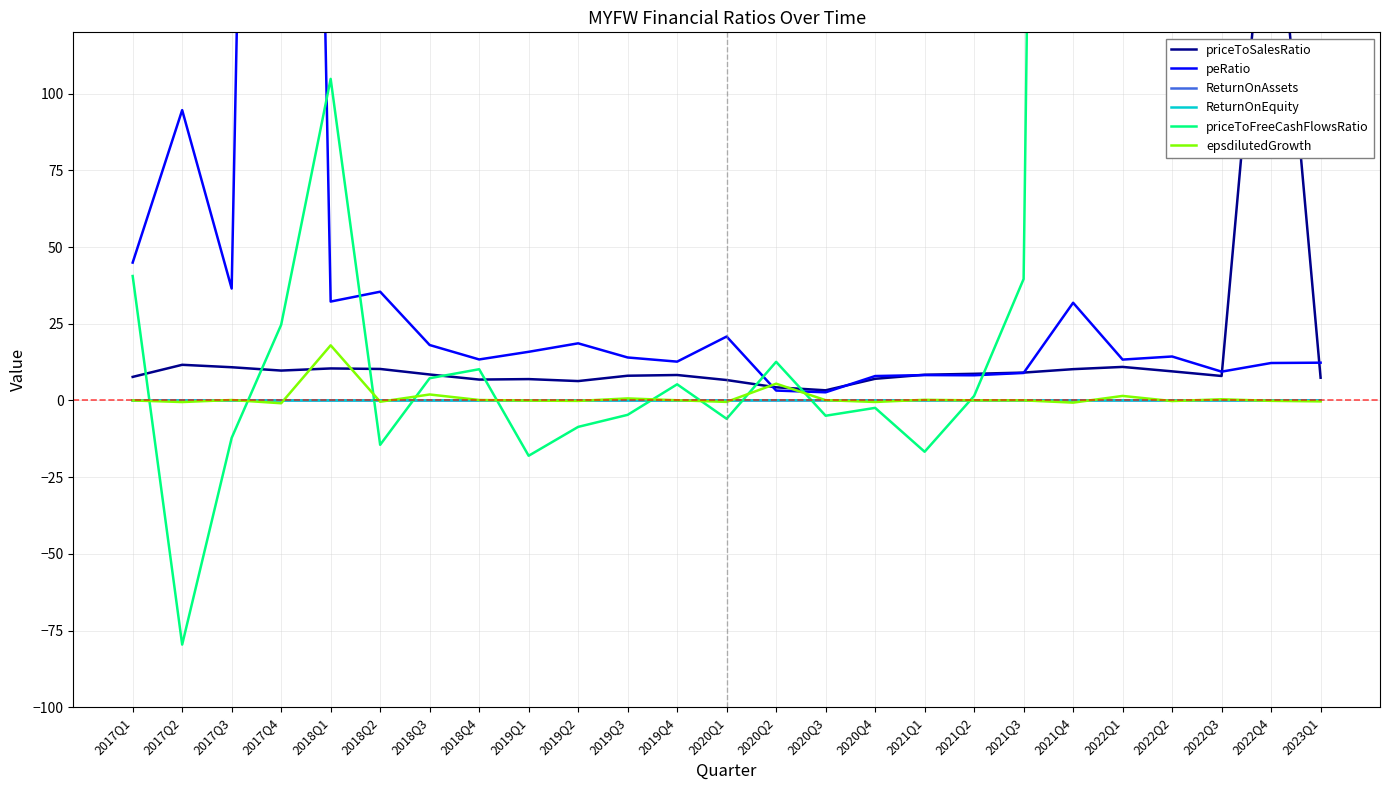

Which category has the lowest value across all series?

2017Q2